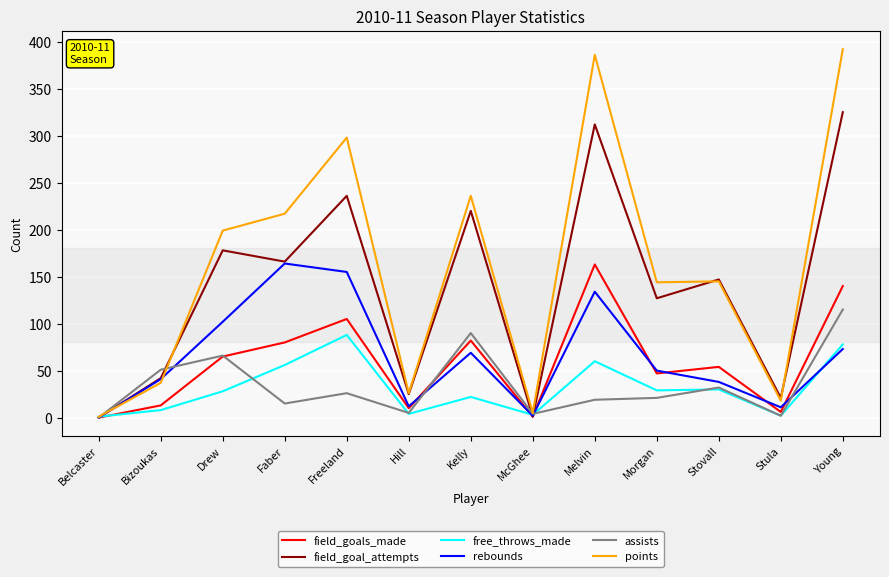

Is it true that rebounds equals 41 at Bizoukas?

True